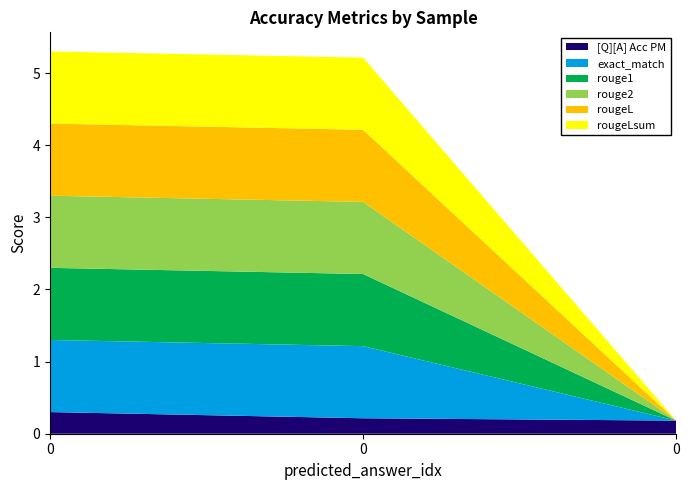

Reading left to right, extract all data points from this chart.

[Q][A] Acc PM: 0.3	0.2	0.2
exact_match: 1.0	1.0	0.0
rouge1: 1.0	1.0	0.0
rouge2: 1.0	1.0	0.0
rougeL: 1.0	1.0	0.0
rougeLsum: 1.0	1.0	0.0